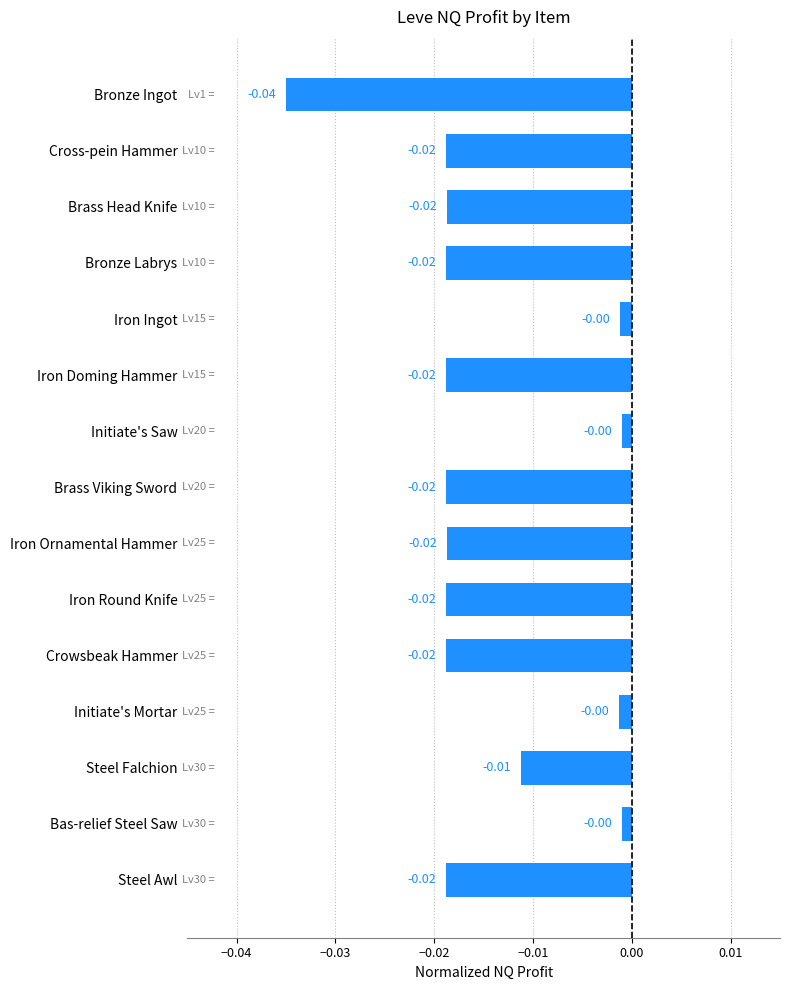

What is the label of the 14th bar from the top?

Bas-relief Steel Saw